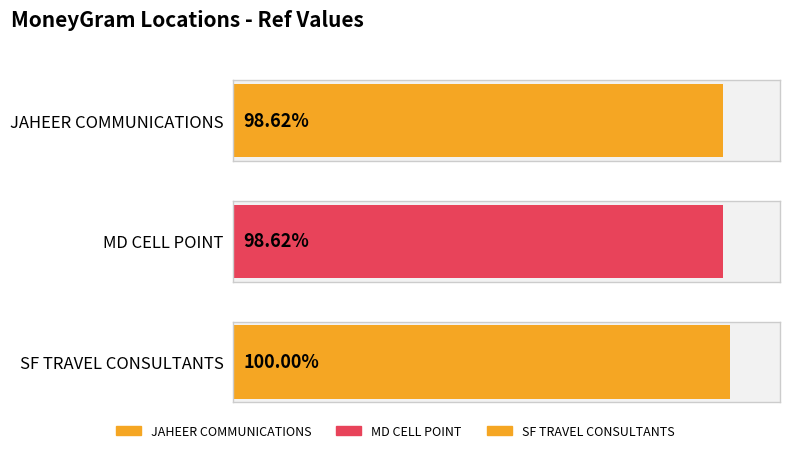

List the labels in order of value, largest first.

SF TRAVEL CONSULTANTS, JAHEER COMMUNICATIONS, MD CELL POINT